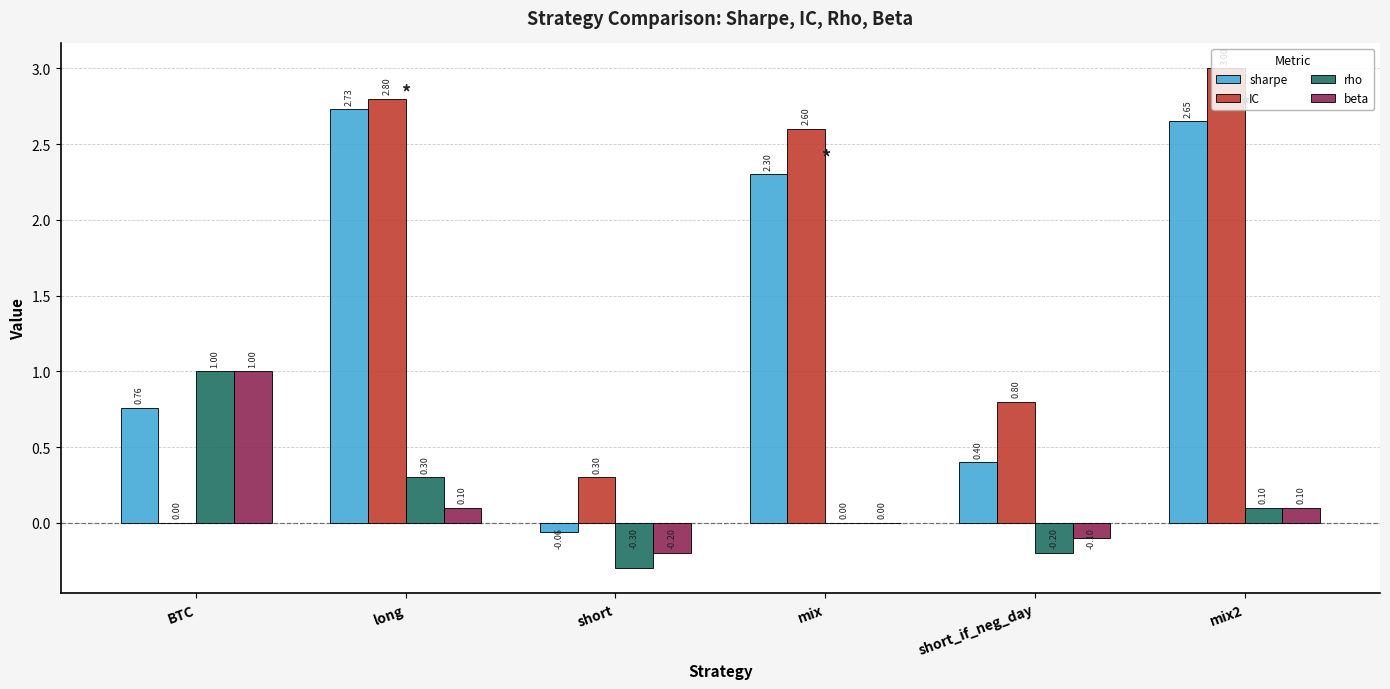

How many groups of bars are there?

6